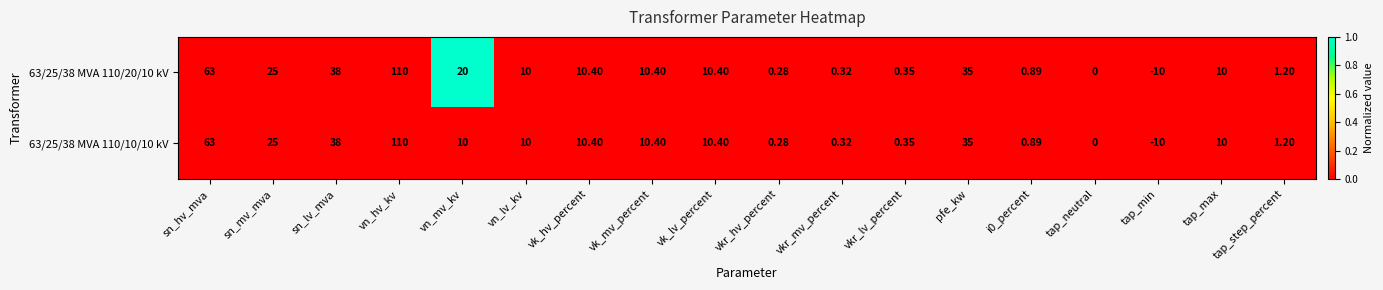

At which label does 63/25/38 MVA 110/10/10 kV first exceed 10?

sn_hv_mva